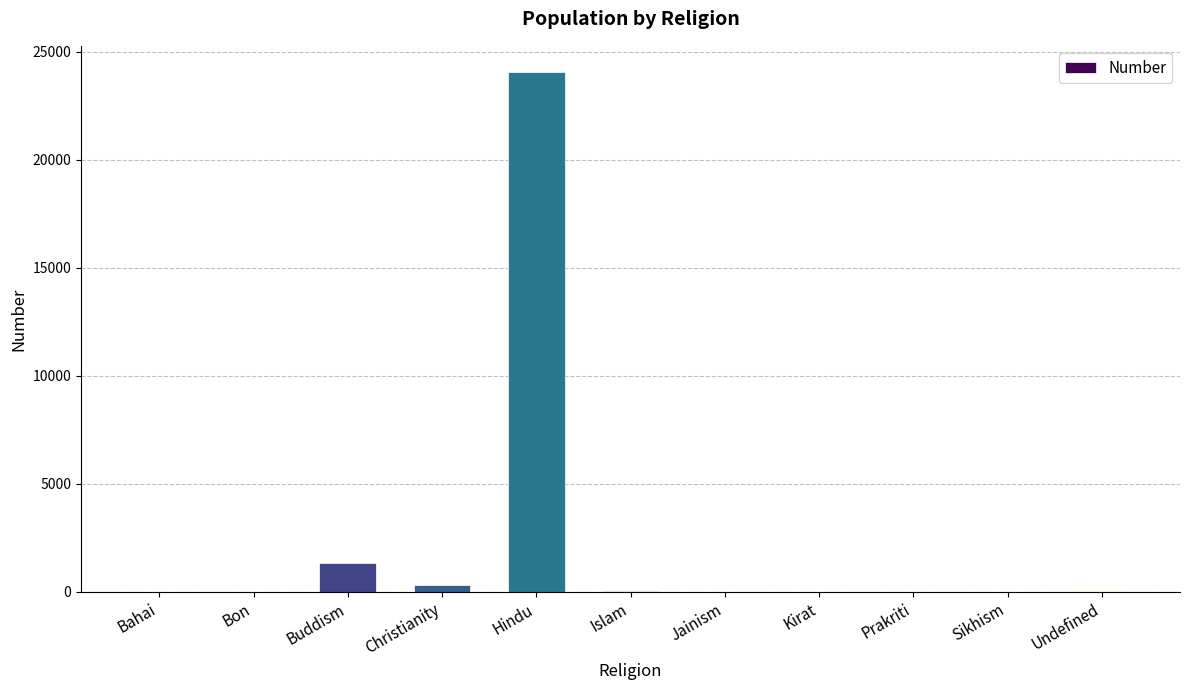

How many distinct data groups are displayed?

1